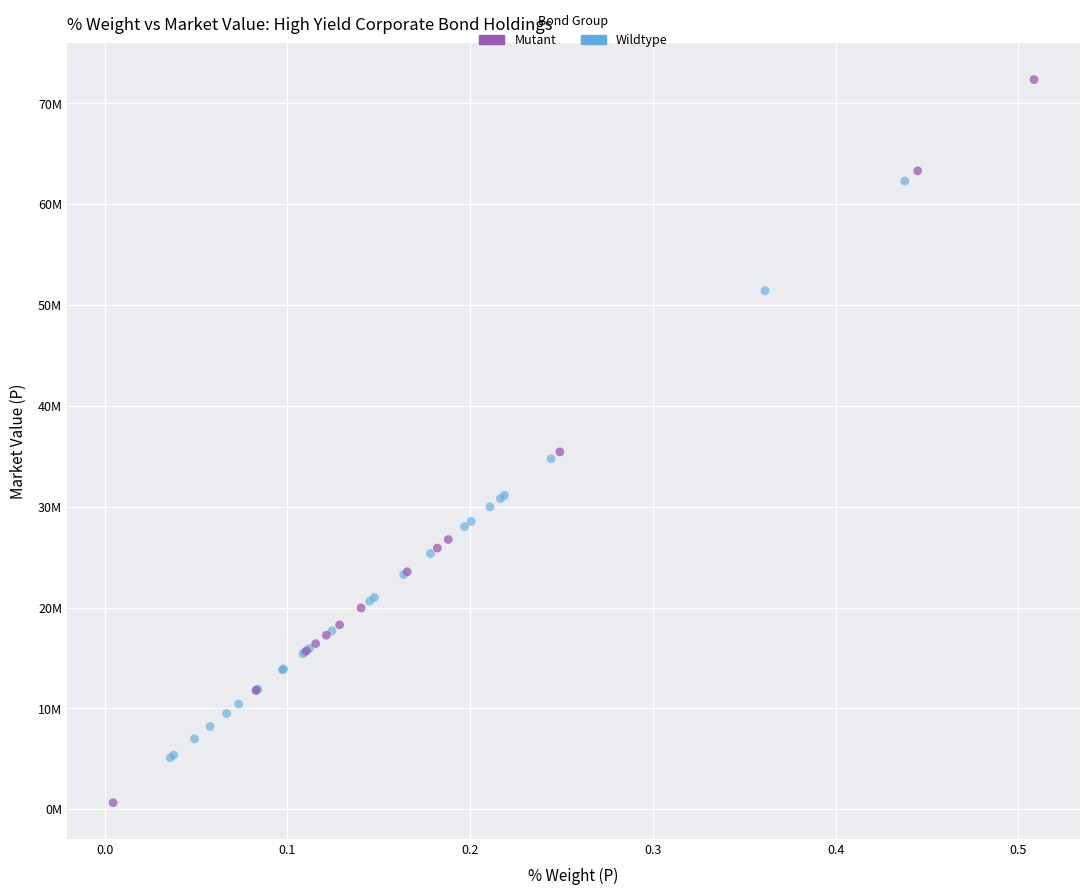

What are all the series names shown in the legend?

Mutant, Wildtype